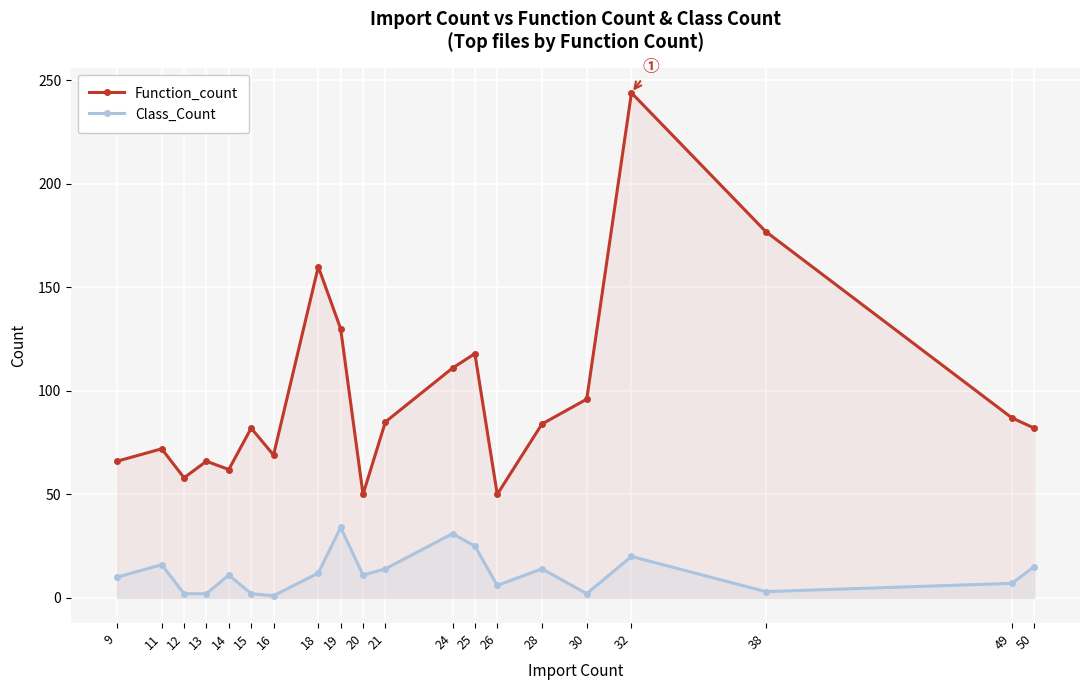

At 28, list the series in order from largest to smallest.

Function_count, Class_Count